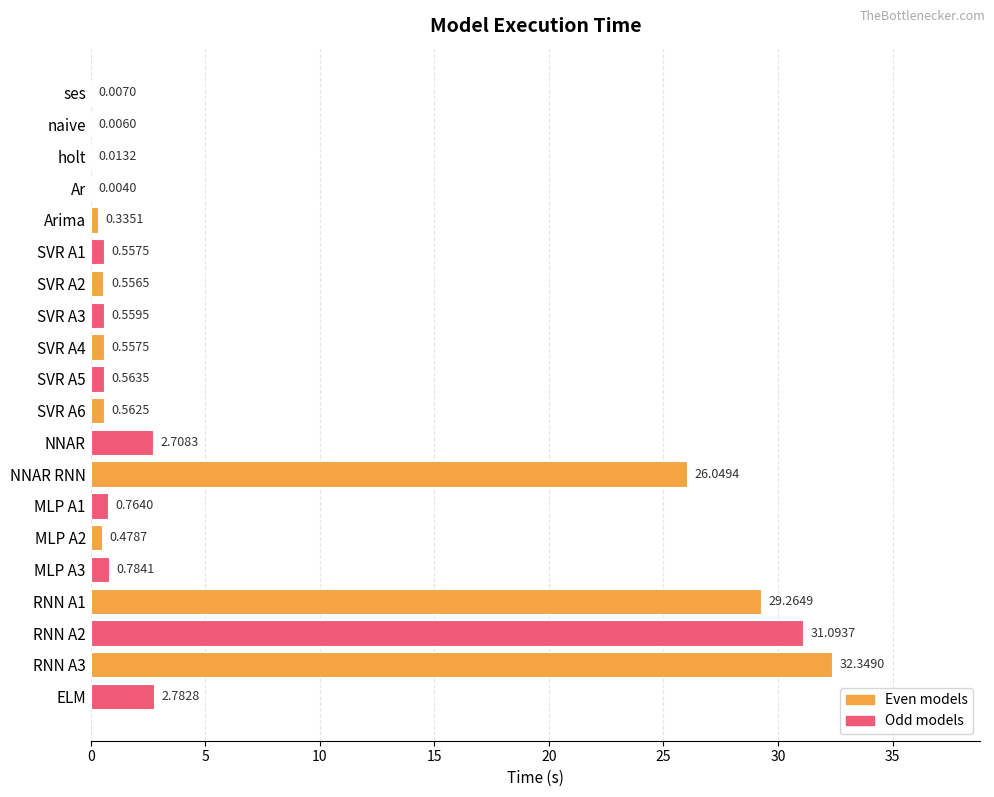

What is the sum of the values at MLP A1 and ELM?

3.5